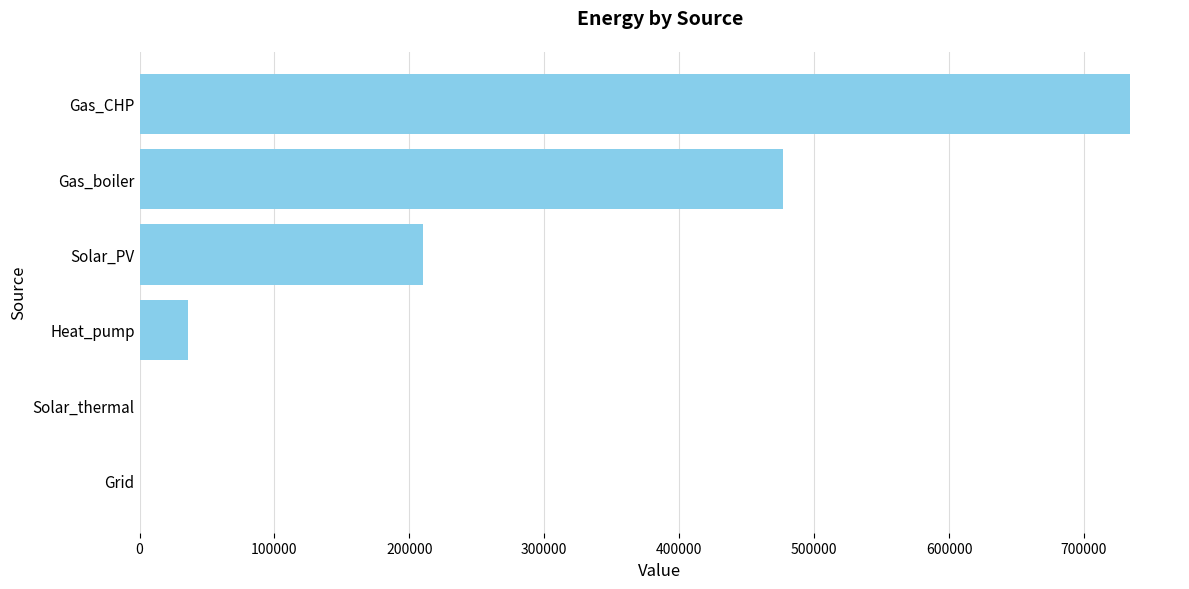

What value does the data have at Solar_PV?

210237.1